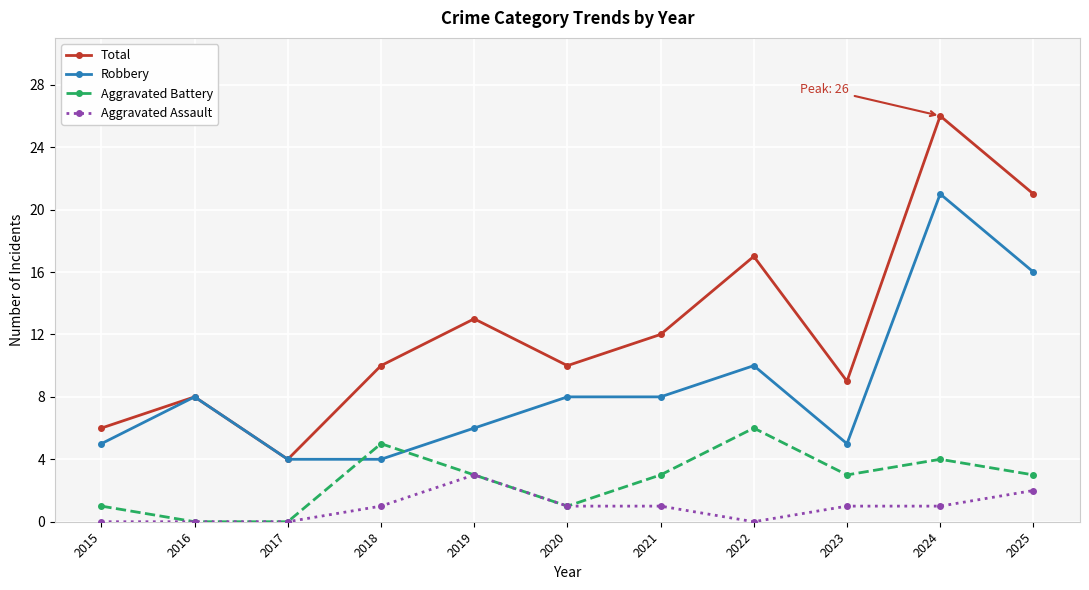

Which series has the largest total across all categories?

Total